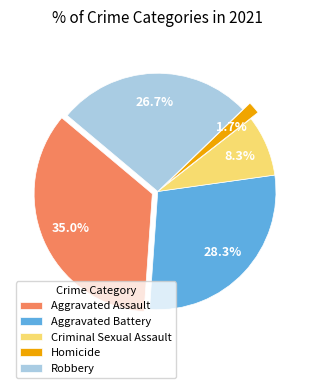

To the nearest percent, what percentage of the pie is Aggravated Assault?

35%